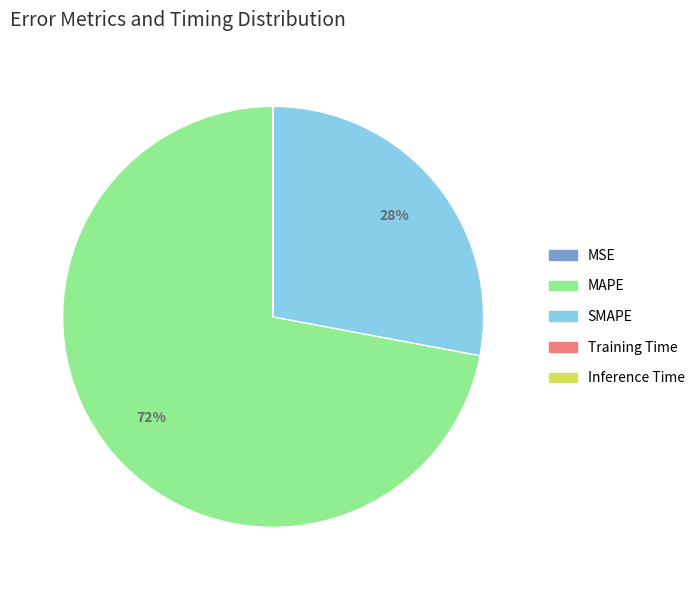

True or false: SMAPE accounts for 35% of the total.

False